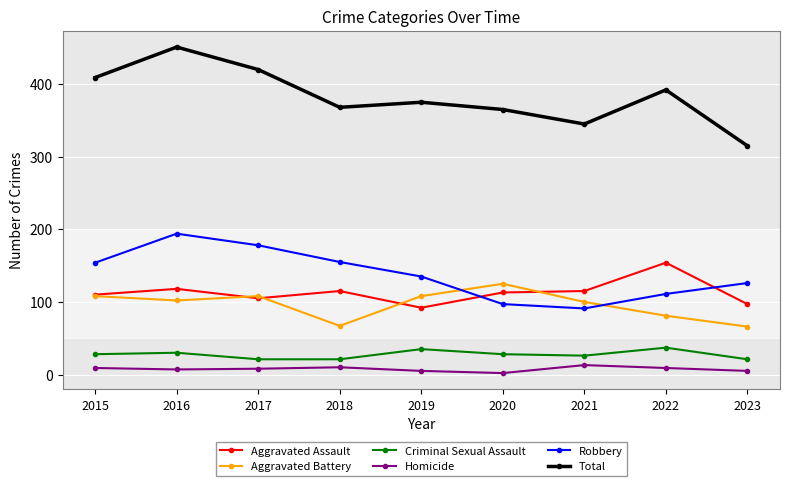

How many values in the Total series are below 375?

4